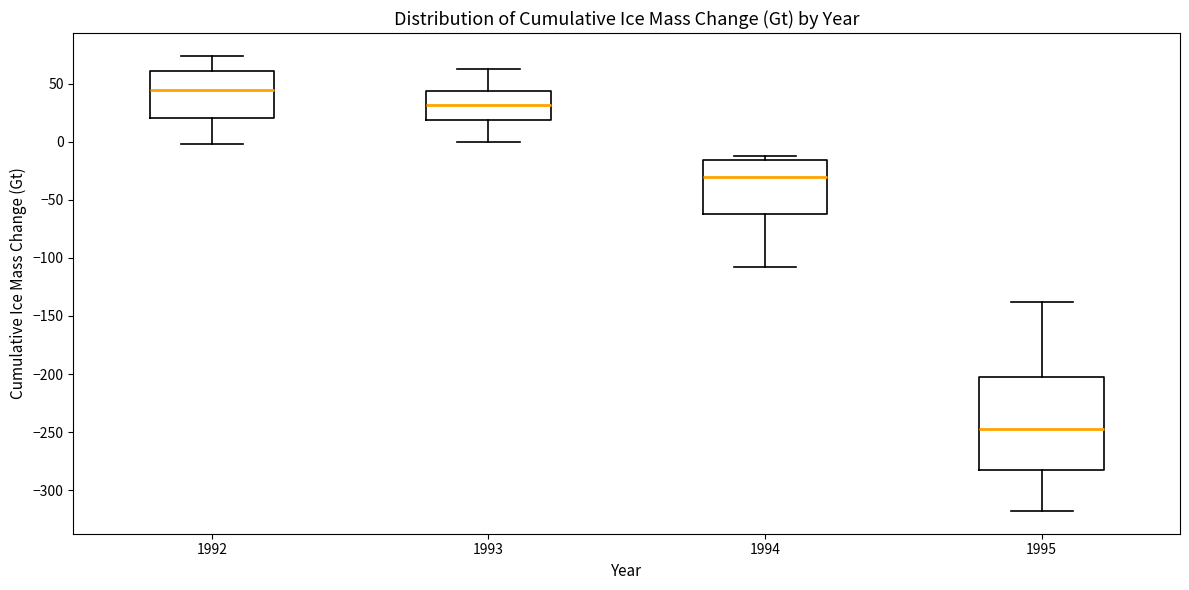

Comparing the boxes themselves (not the whiskers), which one is the tallest?

1995